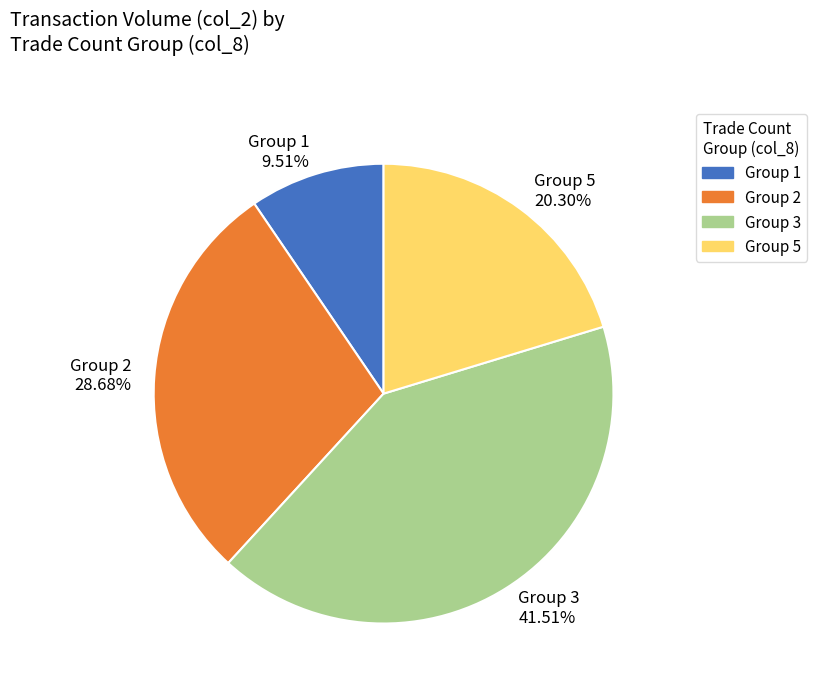

What is the smallest slice in the pie chart?

Group 1